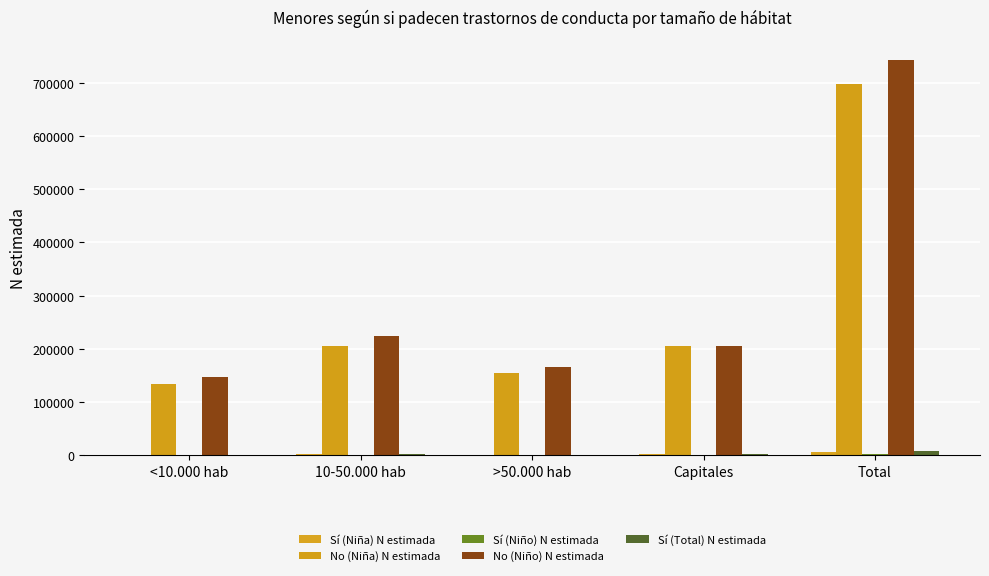

At which category is the sum across all series the highest?

Total